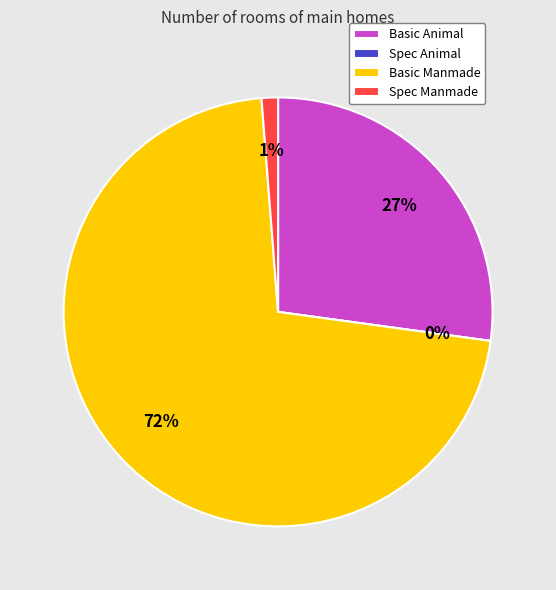

What percentage do Spec Manmade and Basic Animal together represent?

28.4%